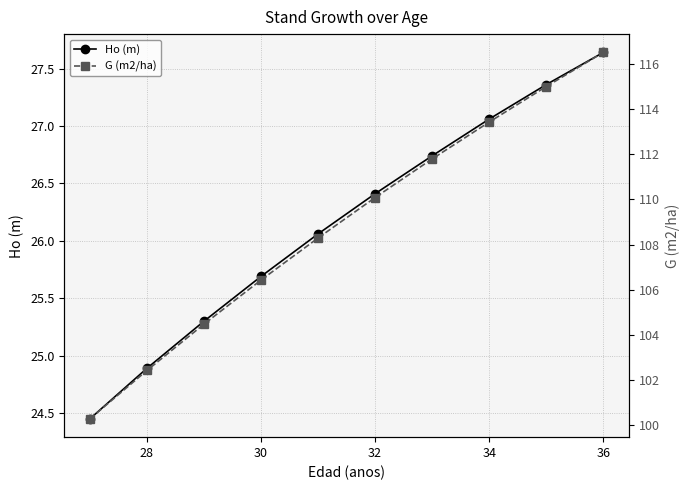

Rank the series by their average value, from highest to lowest.

G (m2/ha), Ho (m)